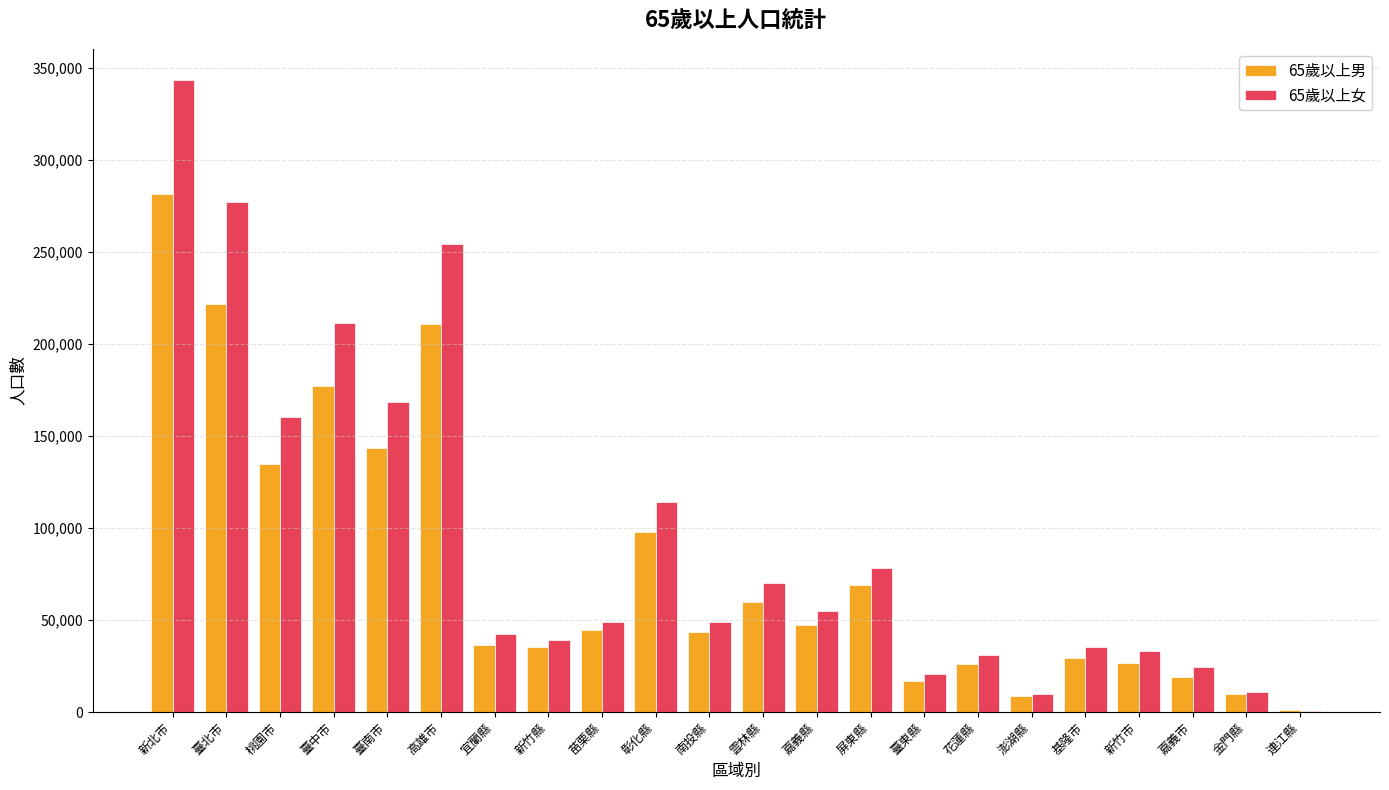

Which series has the largest total across all categories?

65歲以上女